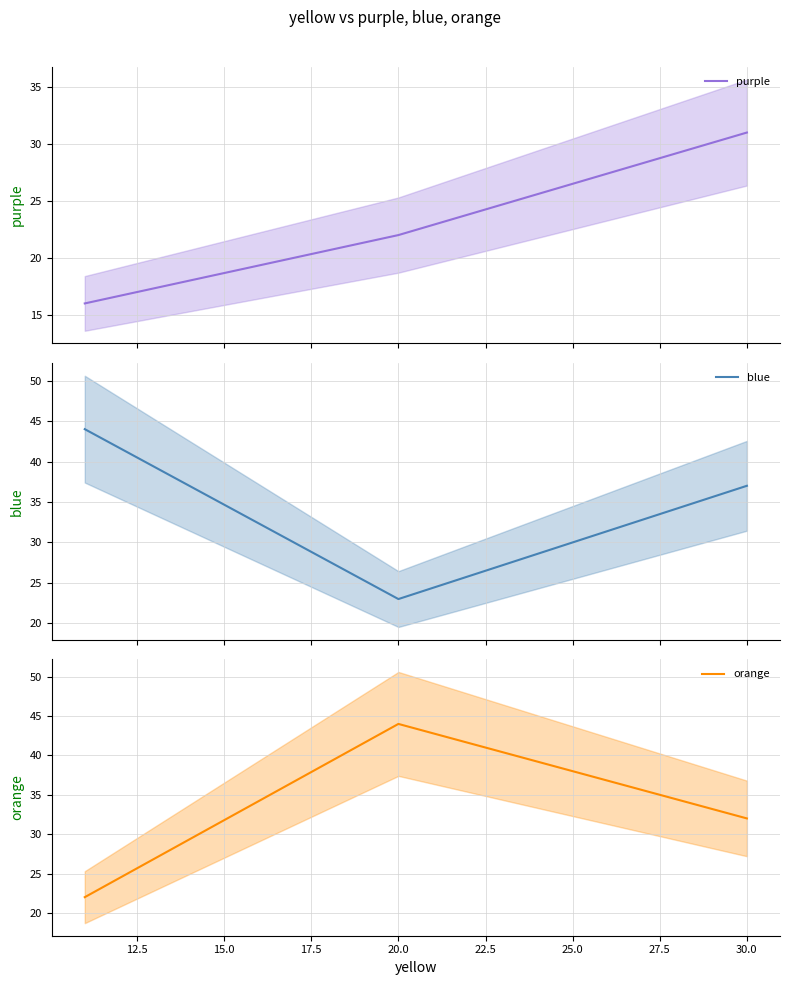

At which label does orange reach its peak?

20.0